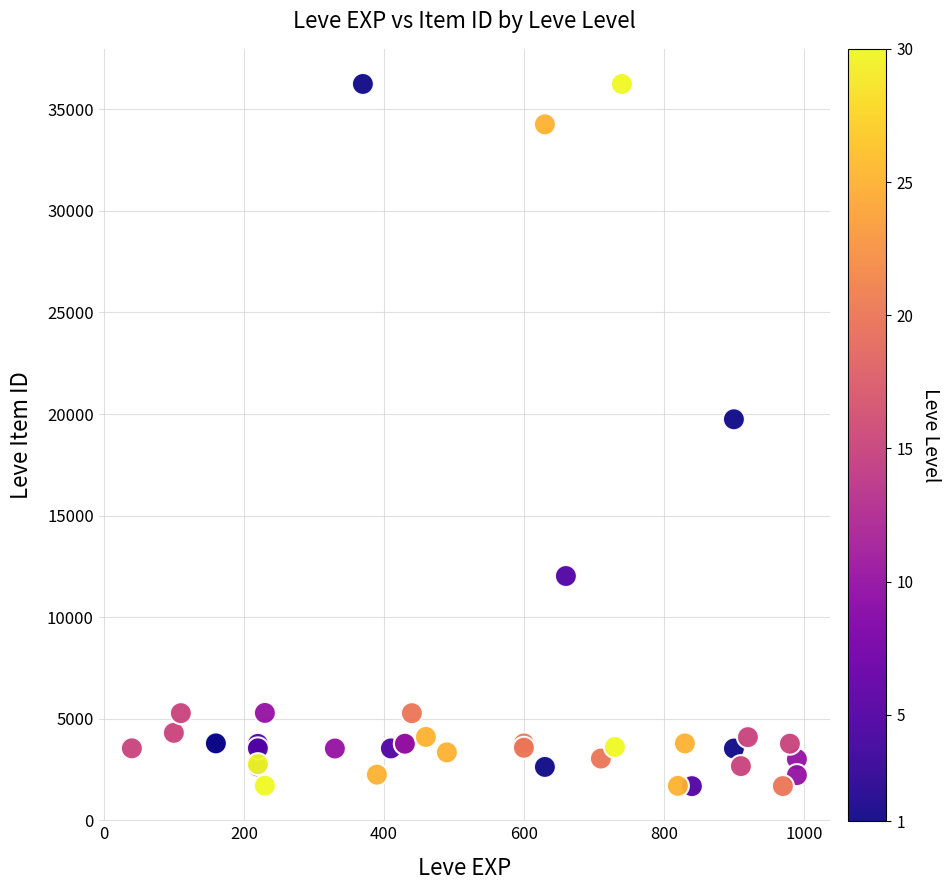

What Y value in the scatter plot is closest to 18967?

19744